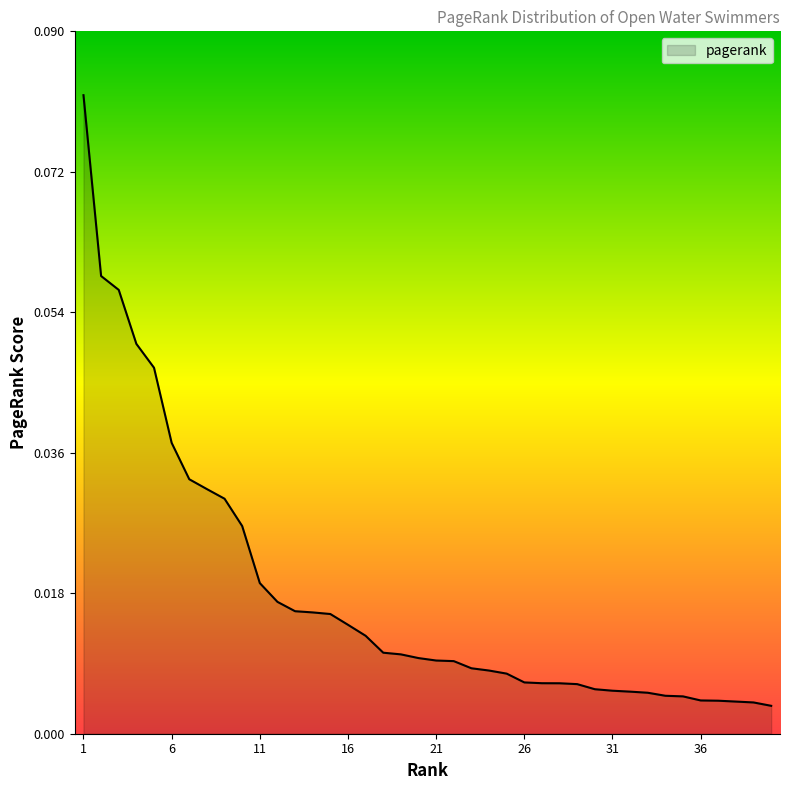

What is the greatest value displayed?

0.1